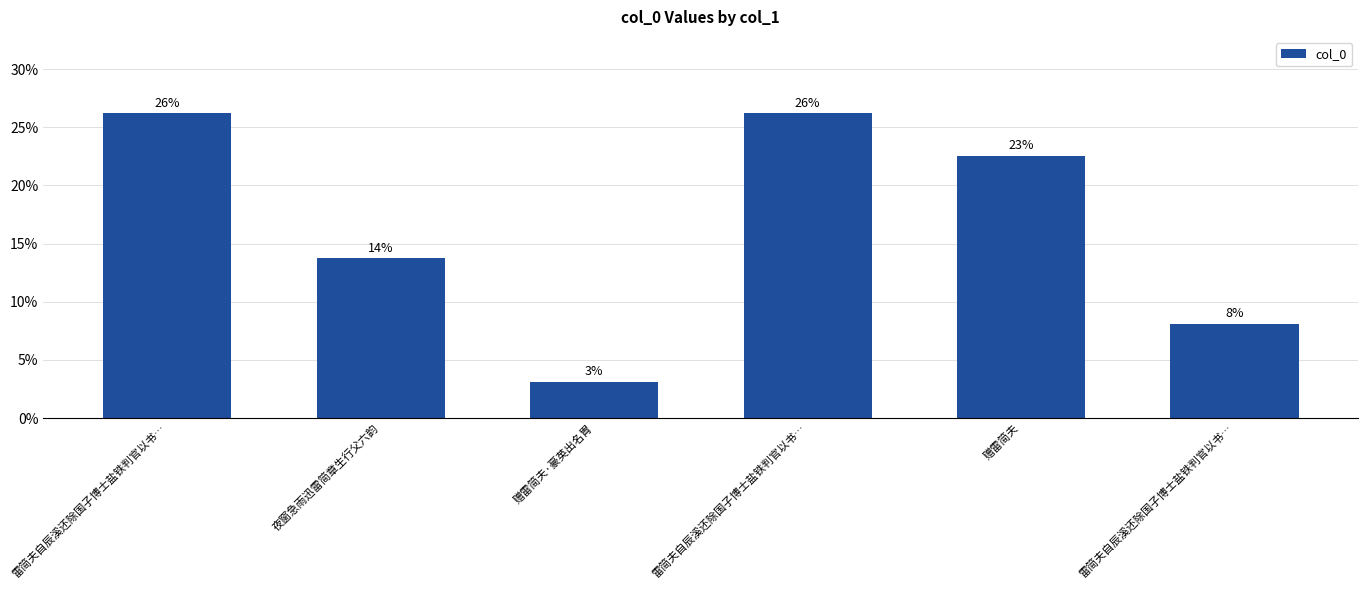

What is the sum of all values?

100.0